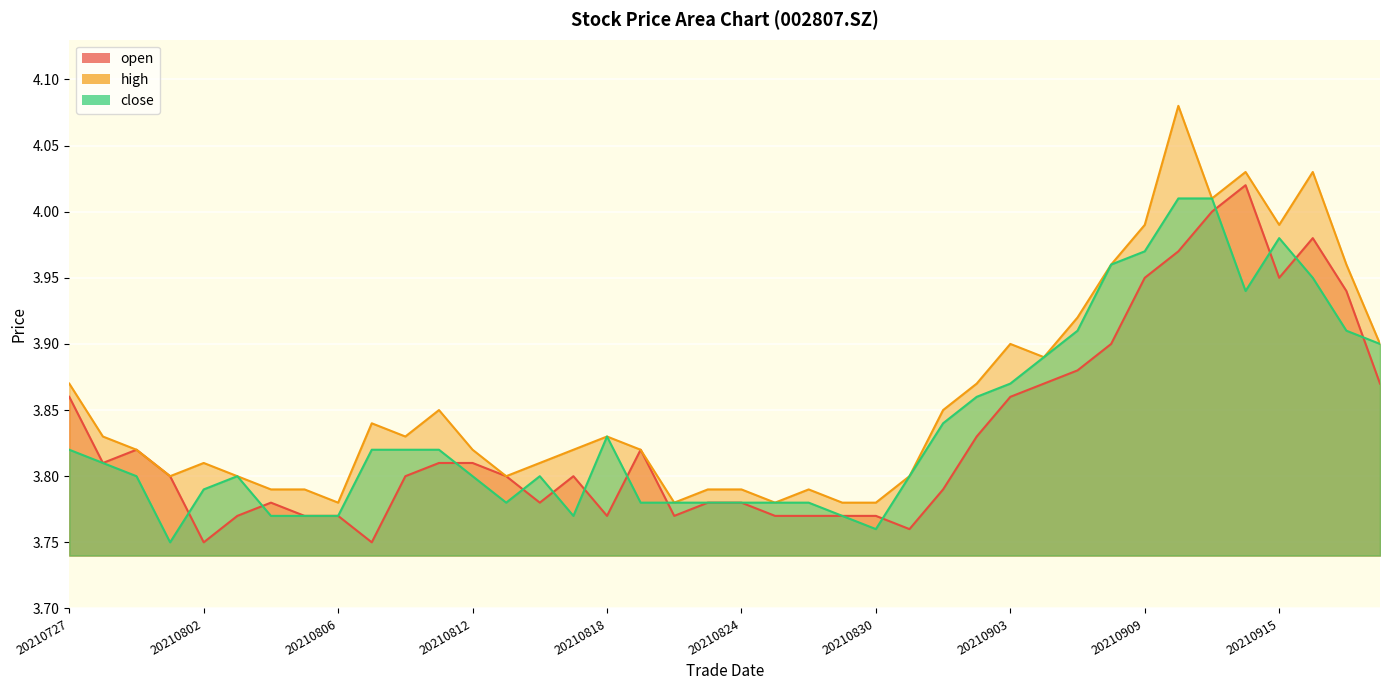

True or false: high has more than 0 interior local peaks.

True